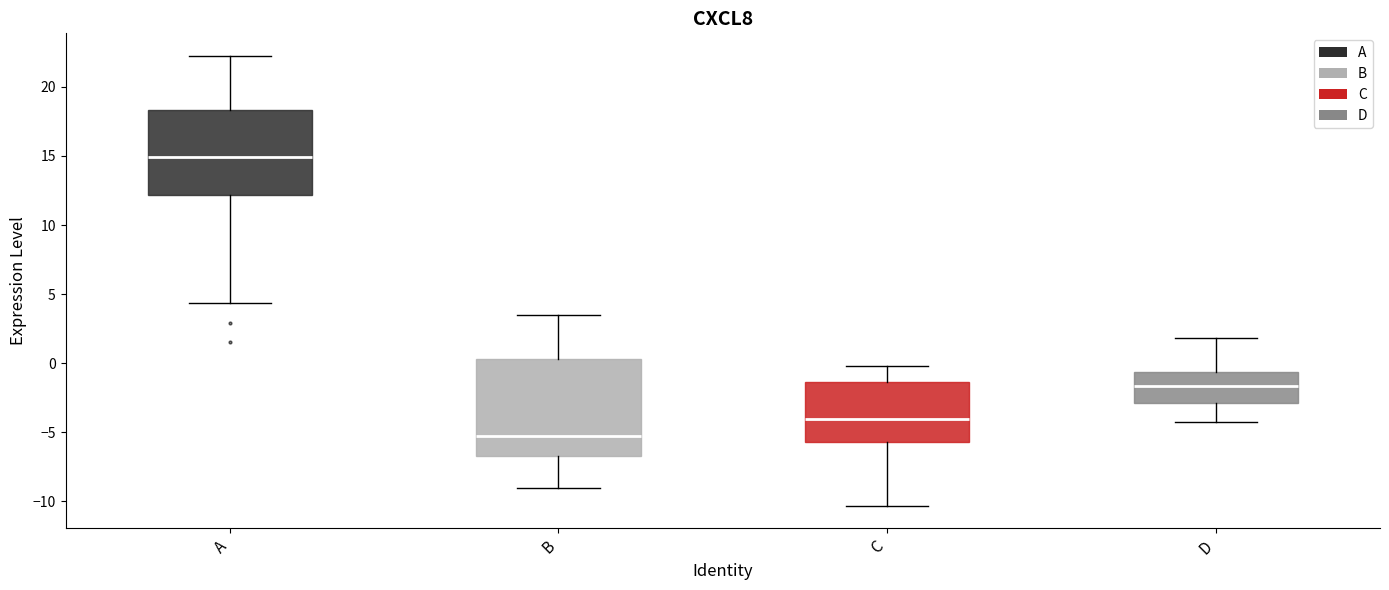

Reading left to right, read every box against the y-axis: the position of its median line, the range the box covers, and the ends of its whiskers. The values are not printed on the chart, so give them approximately, as read against the axis.

A: median 15.0, box 12.0 to 18.5, whiskers 4.5 to 22.5
B: median -5.0, box -6.5 to 0.5, whiskers -9.0 to 3.5
C: median -4.0, box -5.5 to -1.5, whiskers -10.5 to 0.0
D: median -1.5, box -3.0 to -0.5, whiskers -4.5 to 2.0